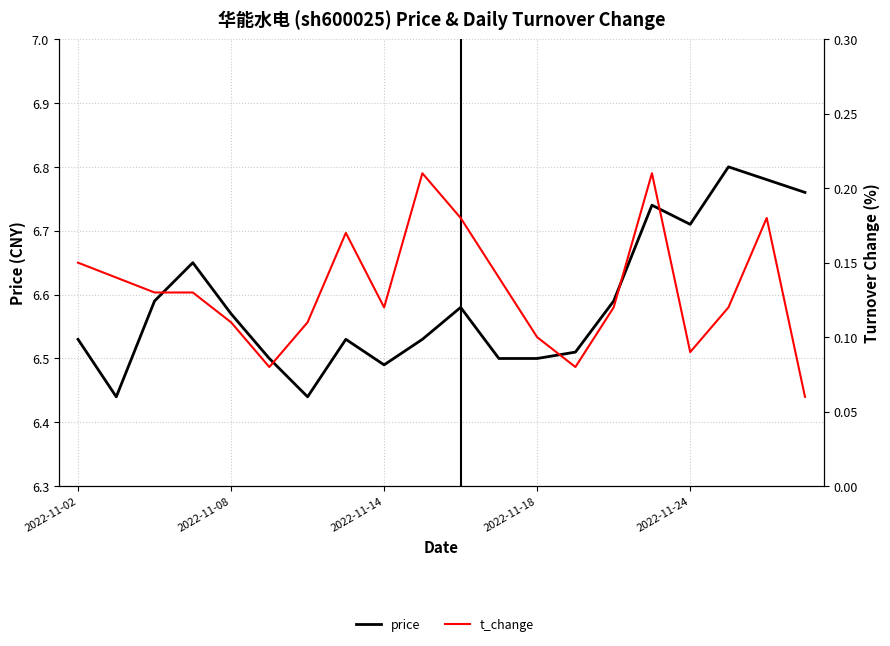

True or false: price and t_change intersect in this chart.

False